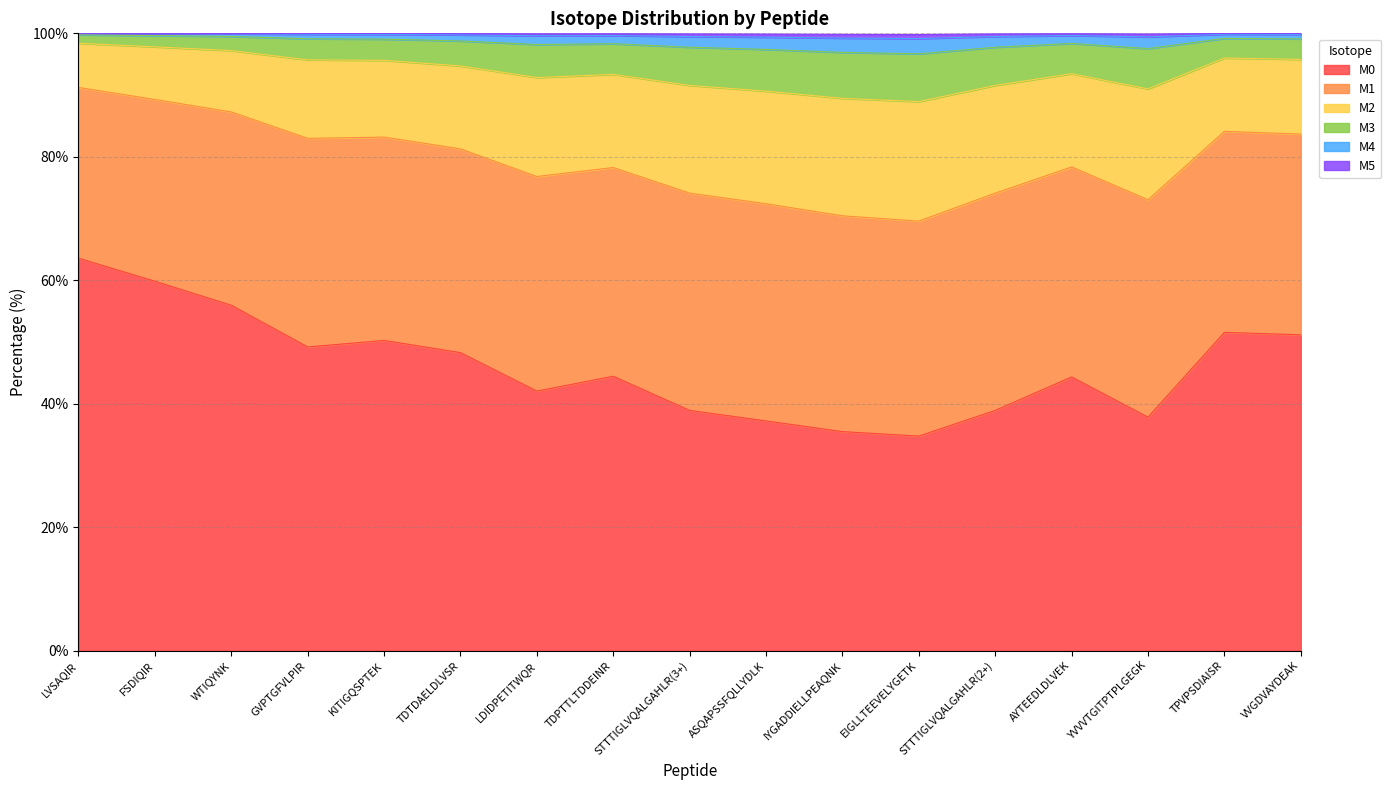

What is the minimum value for M0?

34.8